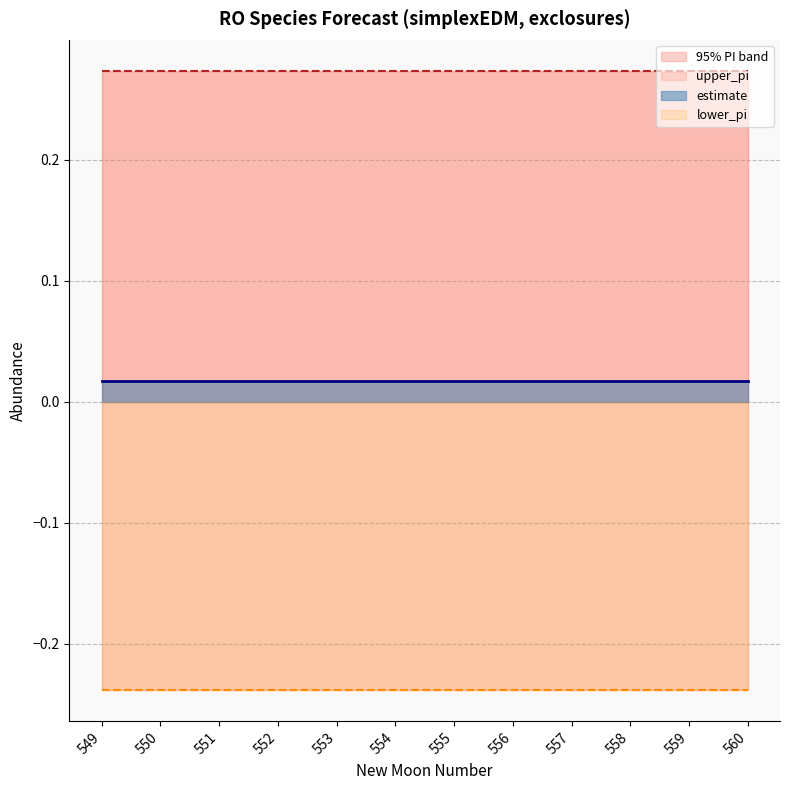

Which series has the widest spread of values?

upper_pi